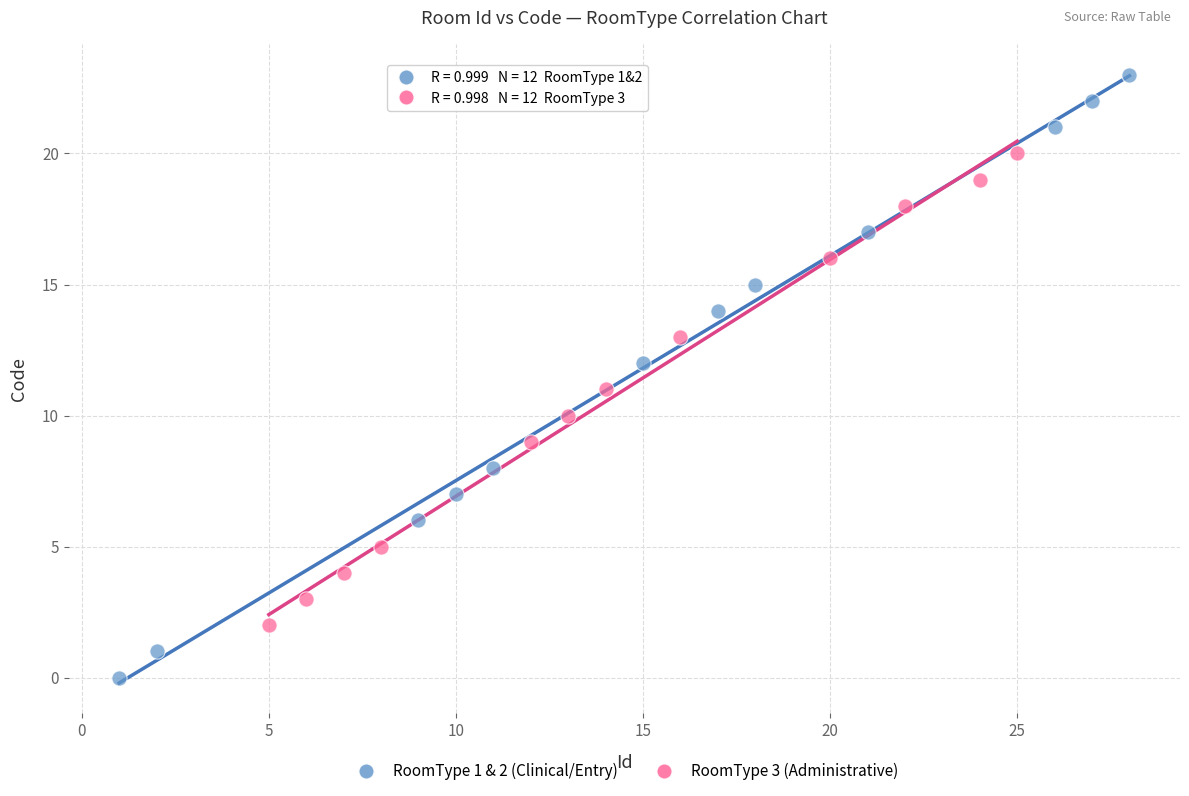

Which series reaches the minimum Y coordinate?

RoomType 1 & 2 (Clinical/Entry)